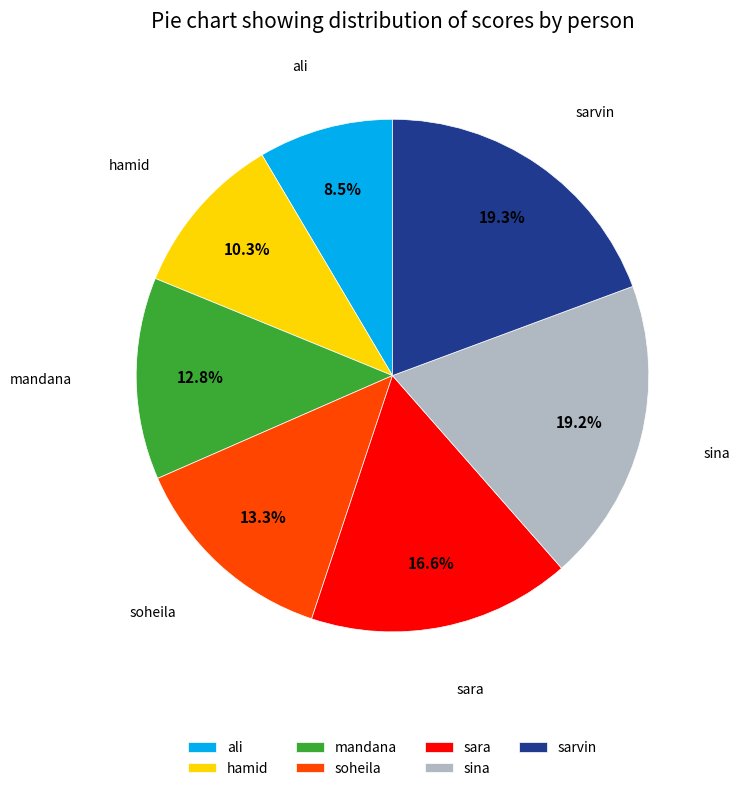

What is the smallest slice in the pie chart?

ali